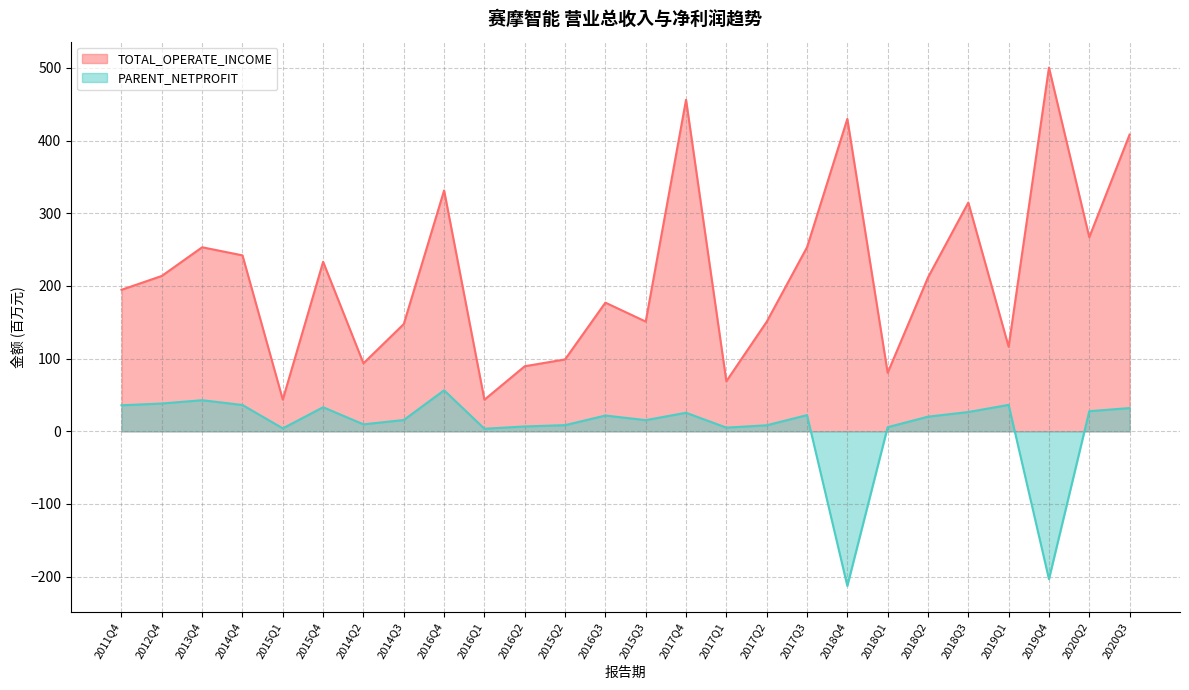

What position from the left is 2013Q4?

3